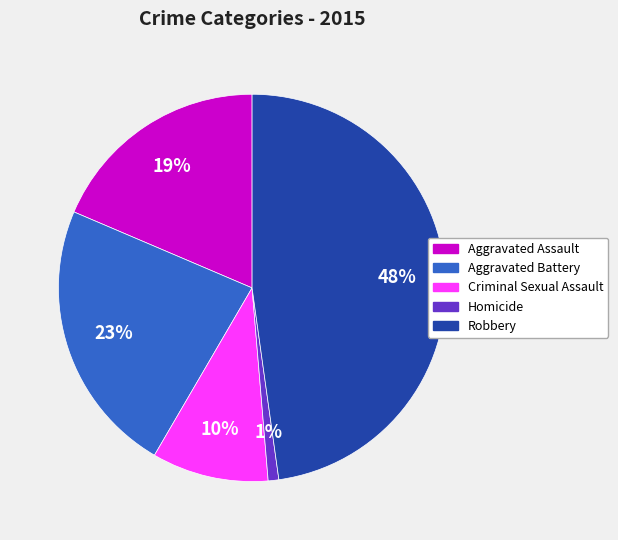

Which has a higher value, Aggravated Battery or Homicide?

Aggravated Battery